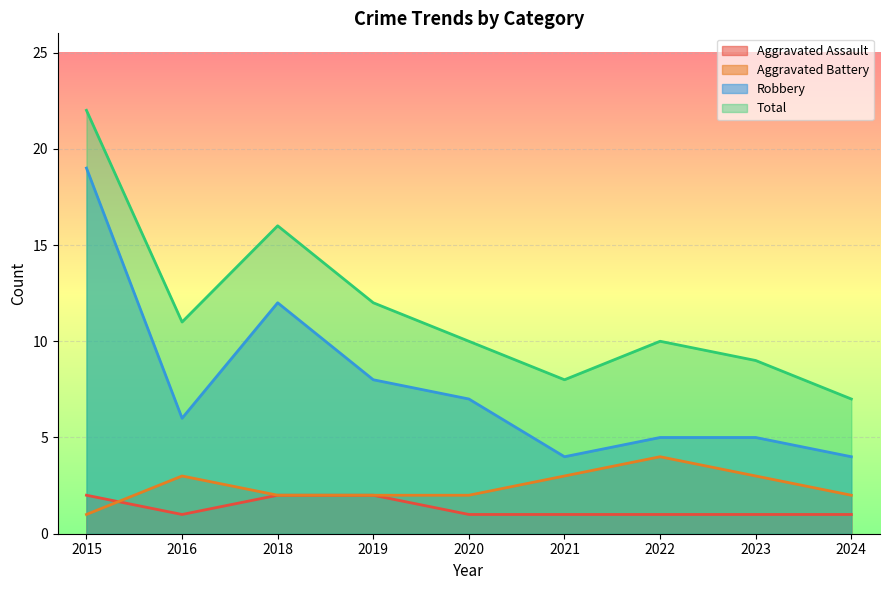

What is the approximate value of Aggravated Assault at 2016?

1